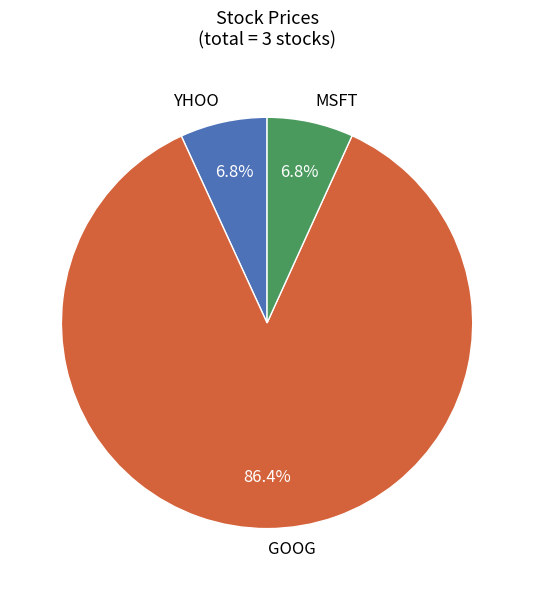

To the nearest percent, what percentage of the pie is MSFT?

7%